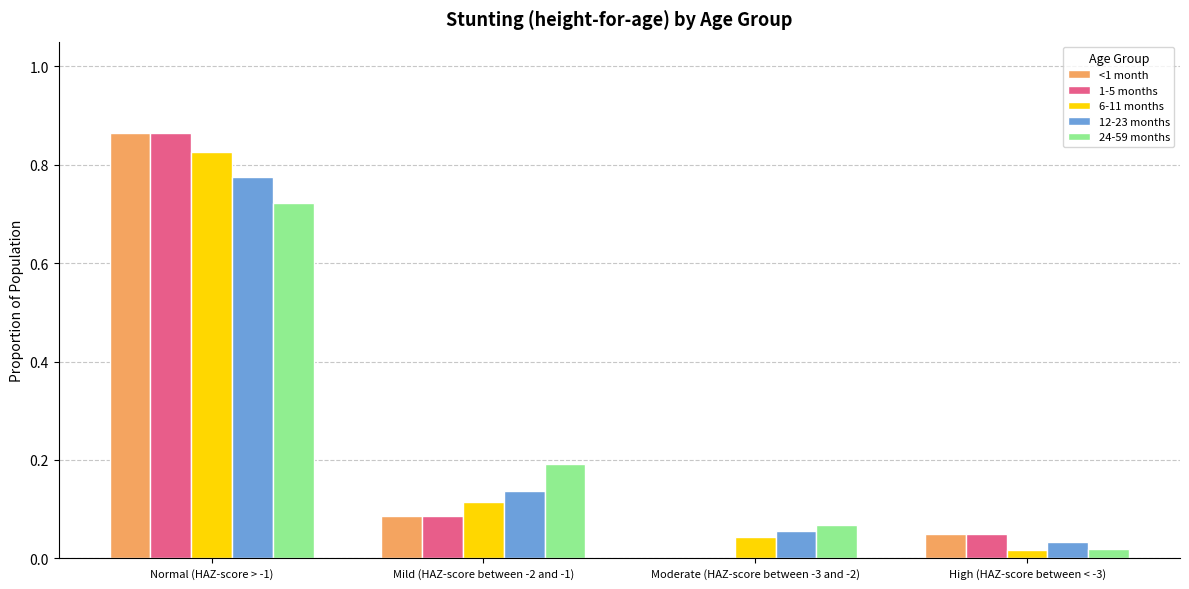

Which label corresponds to the largest value in the chart?

Normal (HAZ-score > -1)